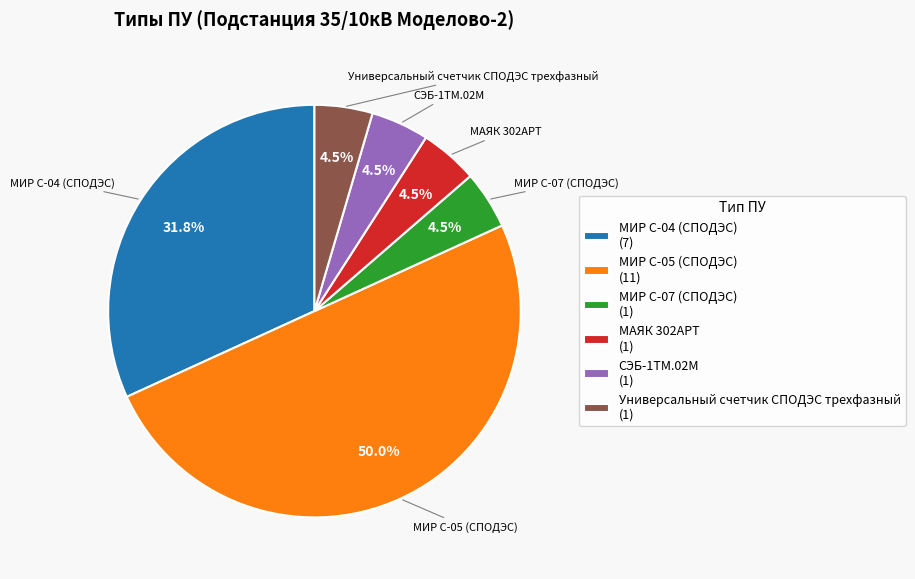

What percentage is NOT represented by Универсальный счетчик СПОДЭС трехфазный (1)?

95.5%